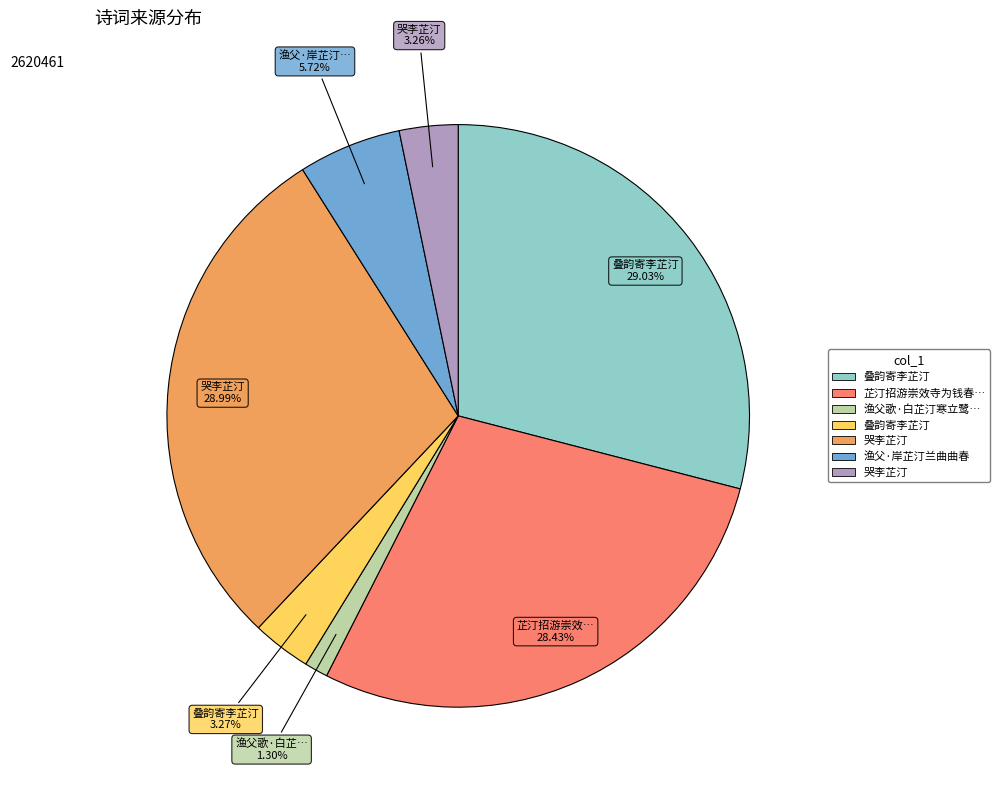

Is there any slice that represents more than half of the pie?

No